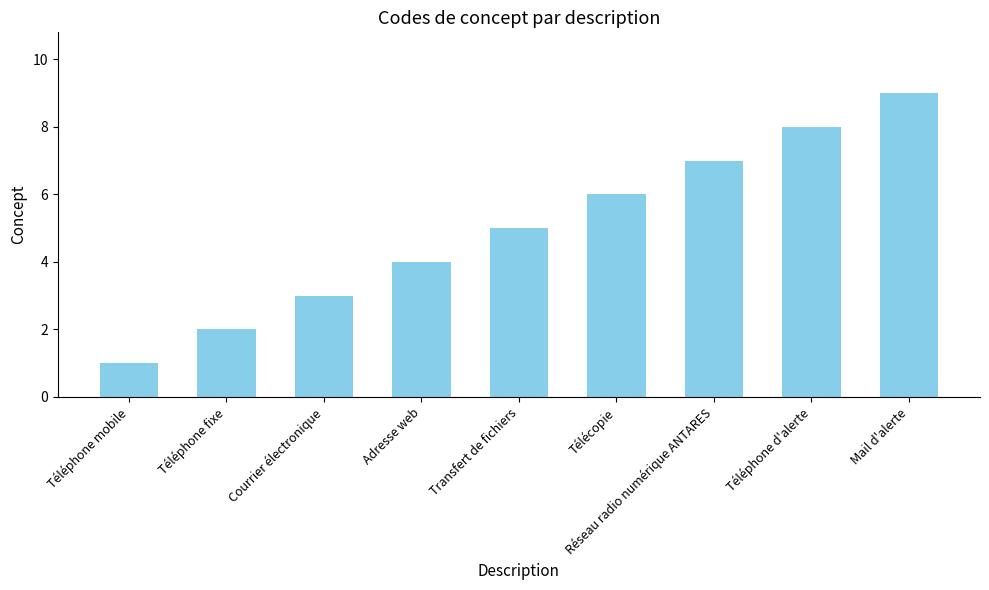

Does the chart contain stacked bars?

No